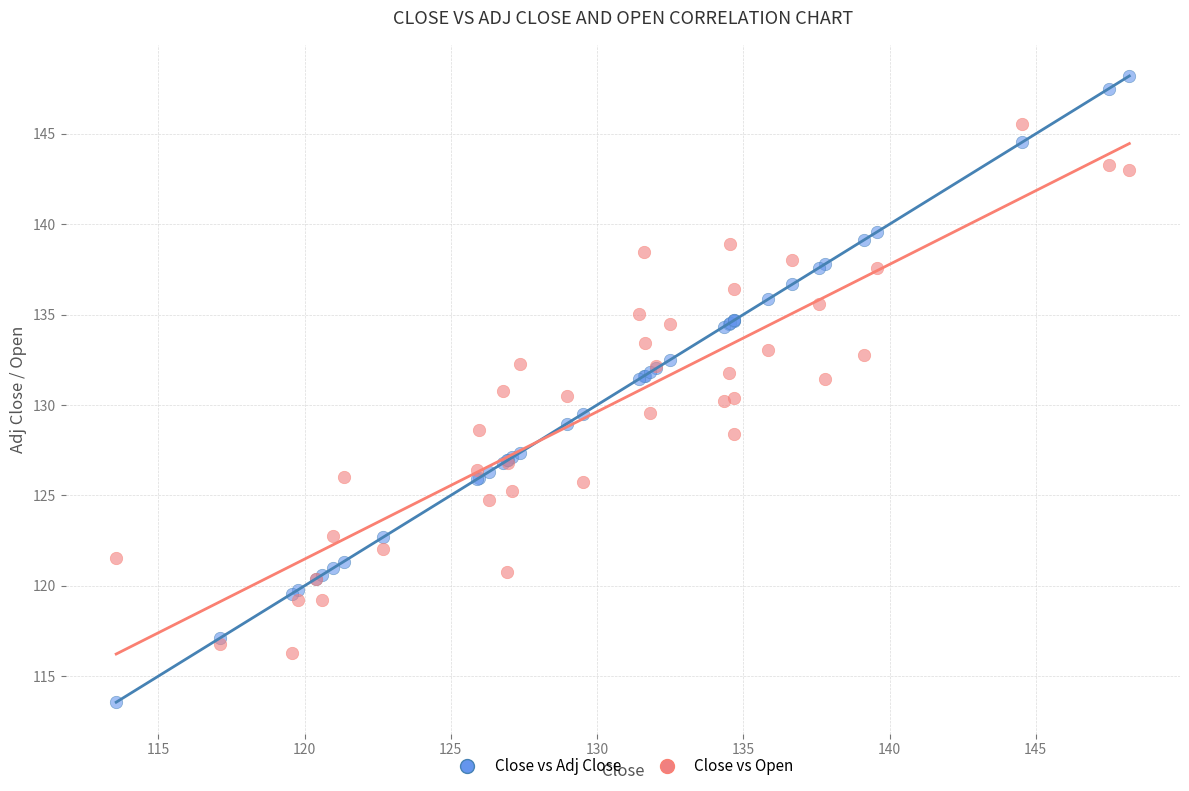

Which series reaches the maximum Y coordinate?

Close vs Adj Close